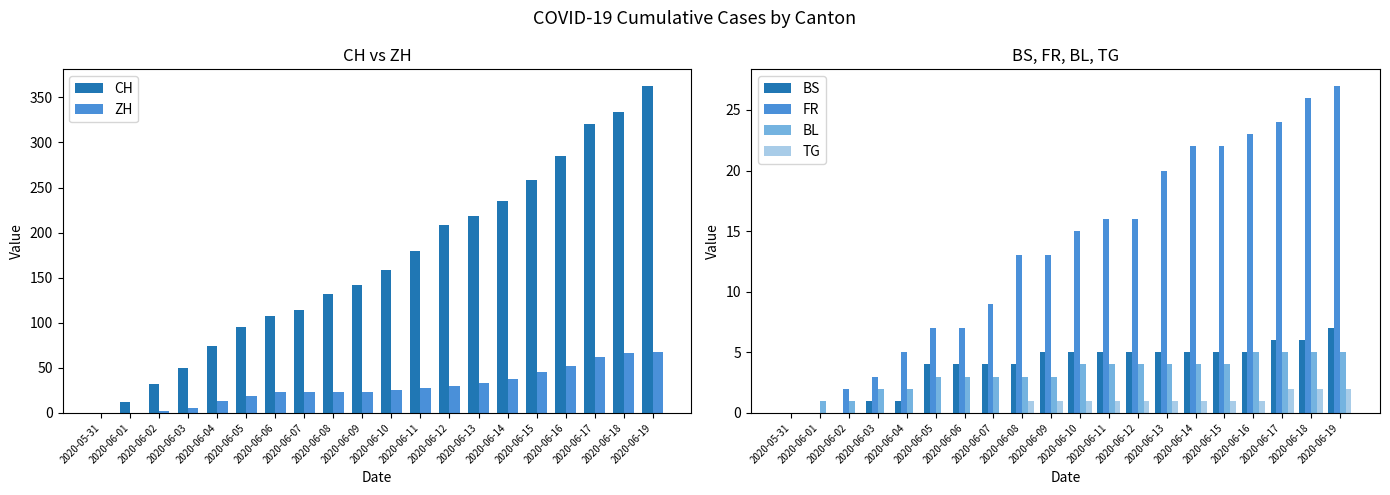

What is the approximate value of FR at 2020-06-17, to the nearest 5?

25